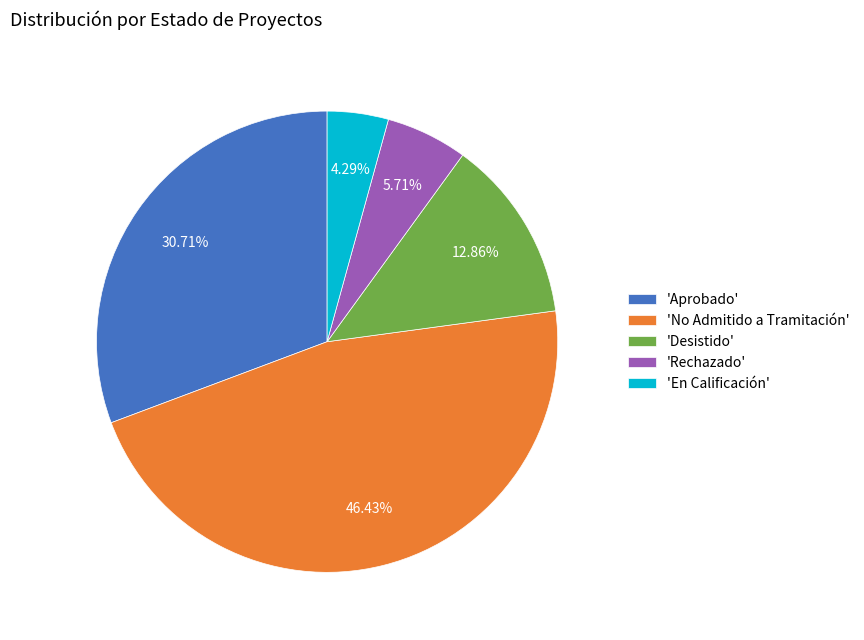

What is the ratio of the value at 'Rechazado' to the value at 'Desistido'?

0.4